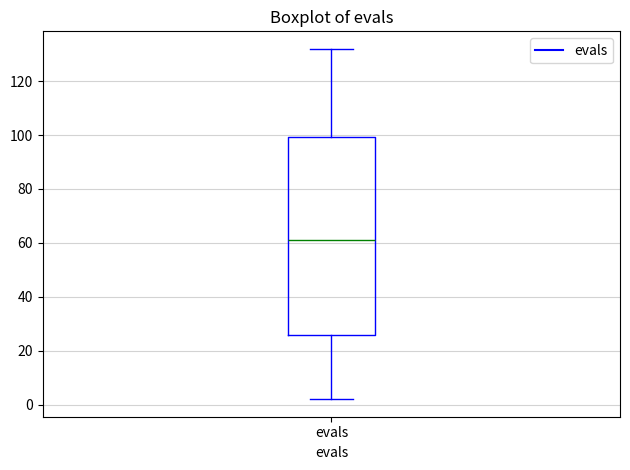

Read this box plot against the y-axis: the position of the median line, the range covered by the box, and the ends of both whiskers. The values are not printed on the chart, so give them approximately, as read against the axis.

median 62, box 26 to 100, whiskers 2 to 132